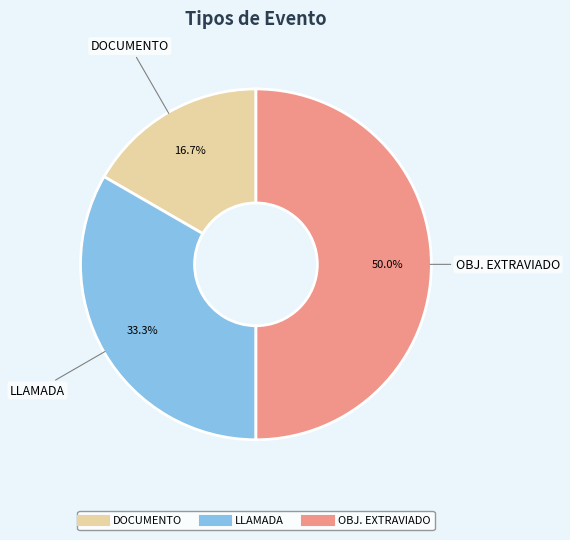

The OBJ. EXTRAVIADO slice represents 43% of the pie. True or false?

False